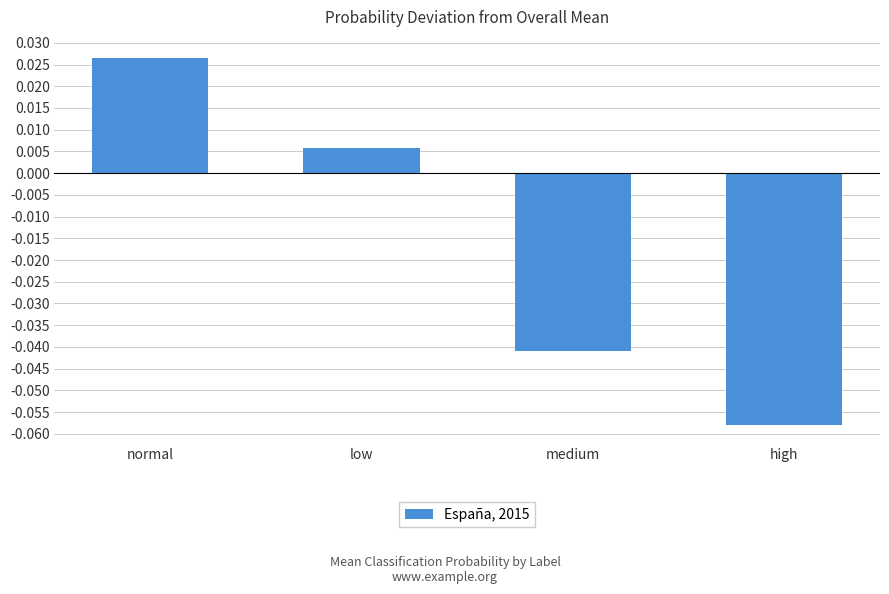

At which label does the data first exceed 0?

normal